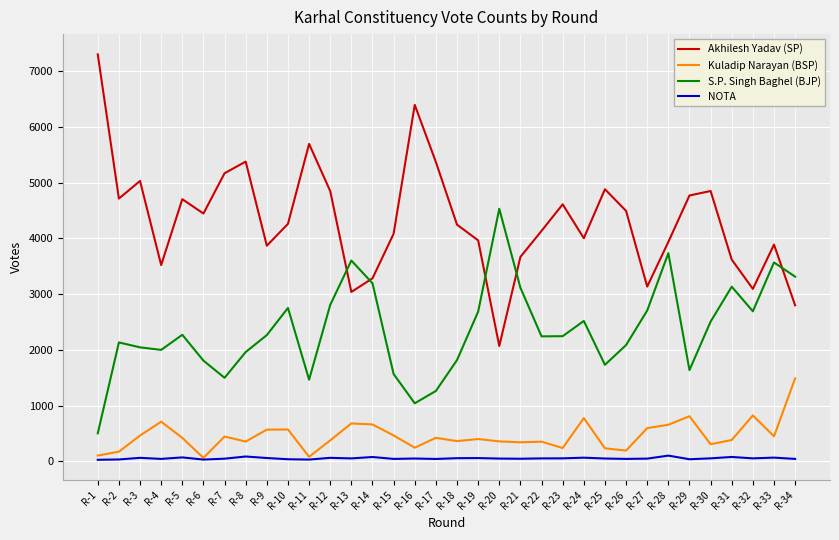

Which series has the largest total across all categories?

Akhilesh Yadav (SP)